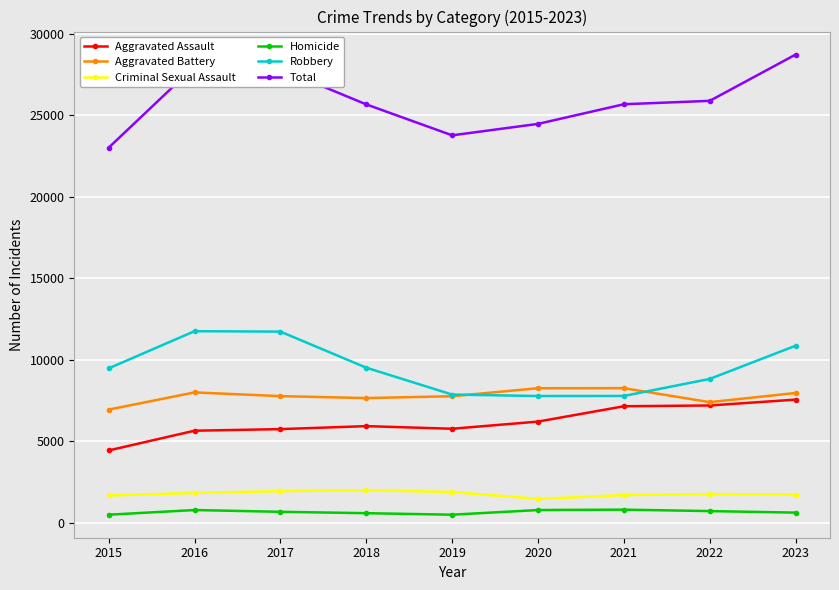

How many series are shown in this chart?

6